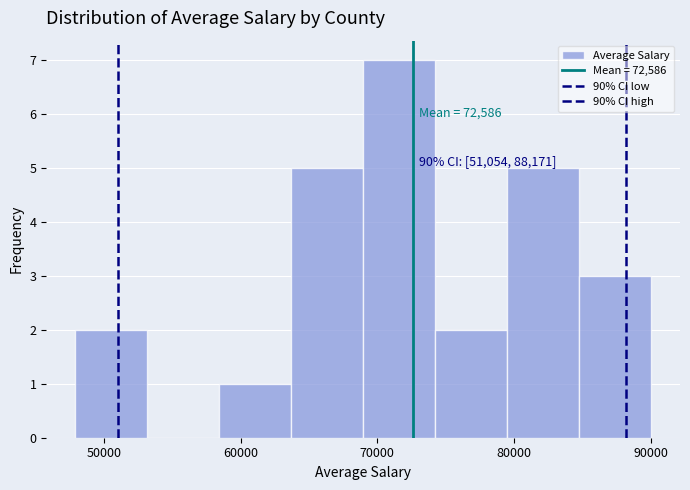

Over which range of the x-axis is the bar tallest?

69000 to 74000